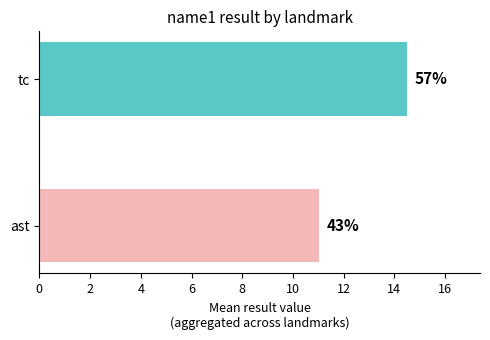

Are the bars horizontal?

Yes